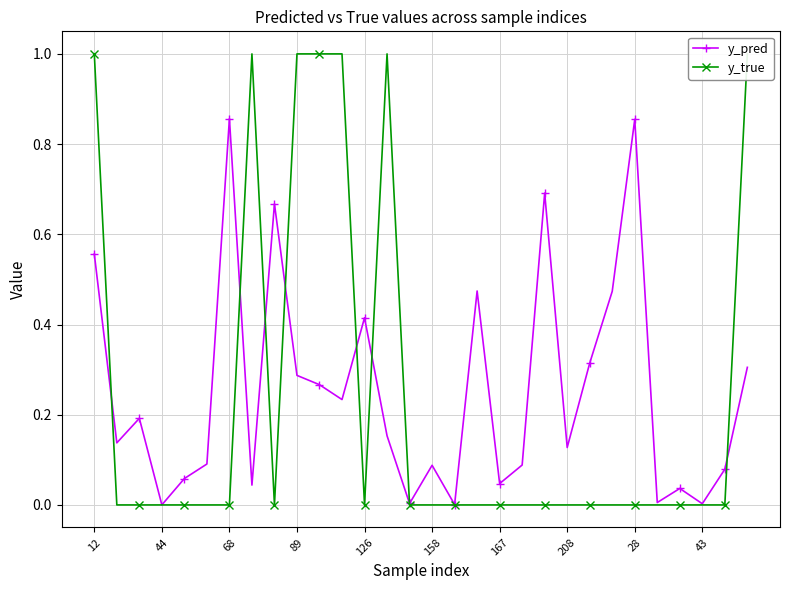

True or false: y_pred and y_true intersect in this chart.

True